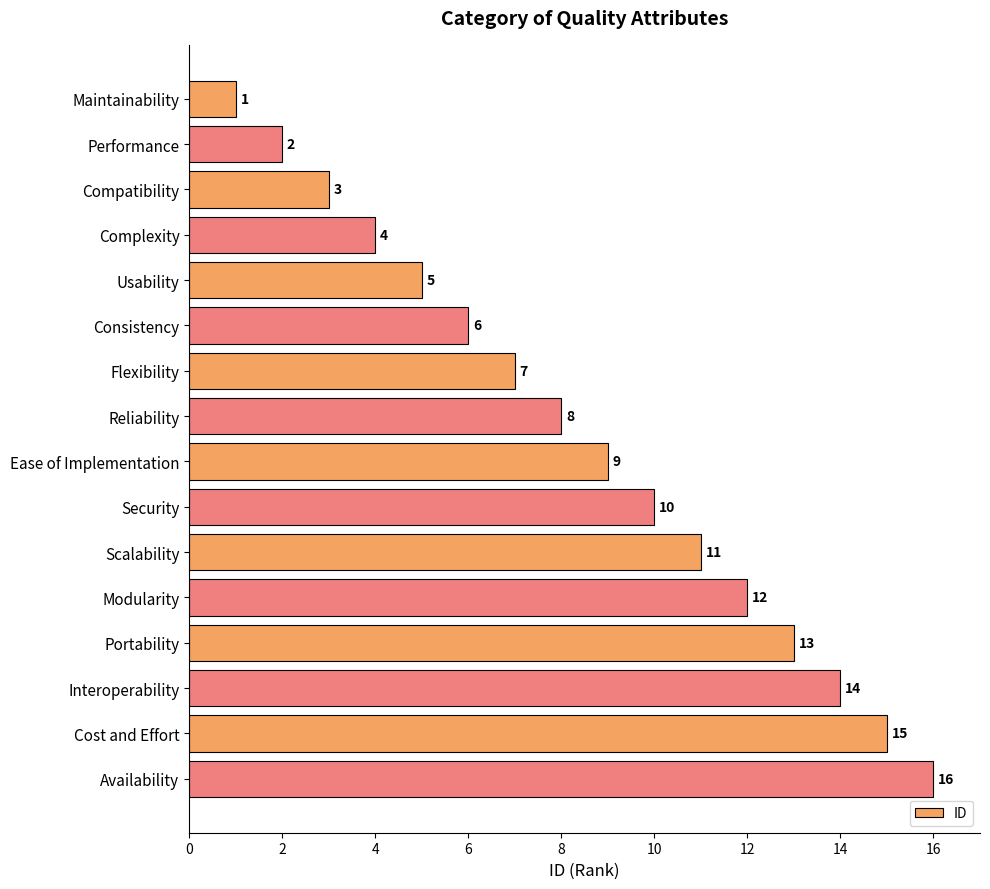

The chart shows a value of 10 at Consistency. True or false?

False